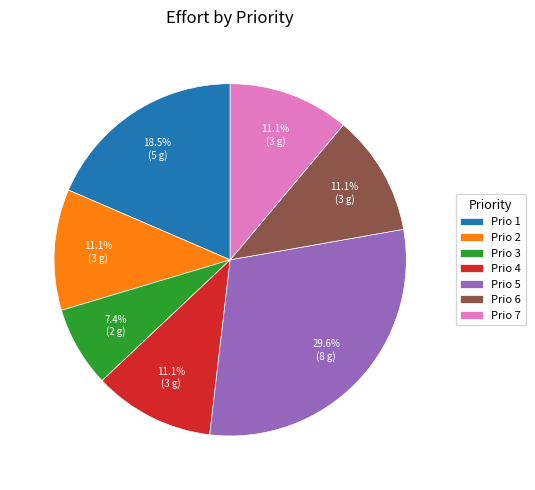

Is there a majority slice in this chart?

No